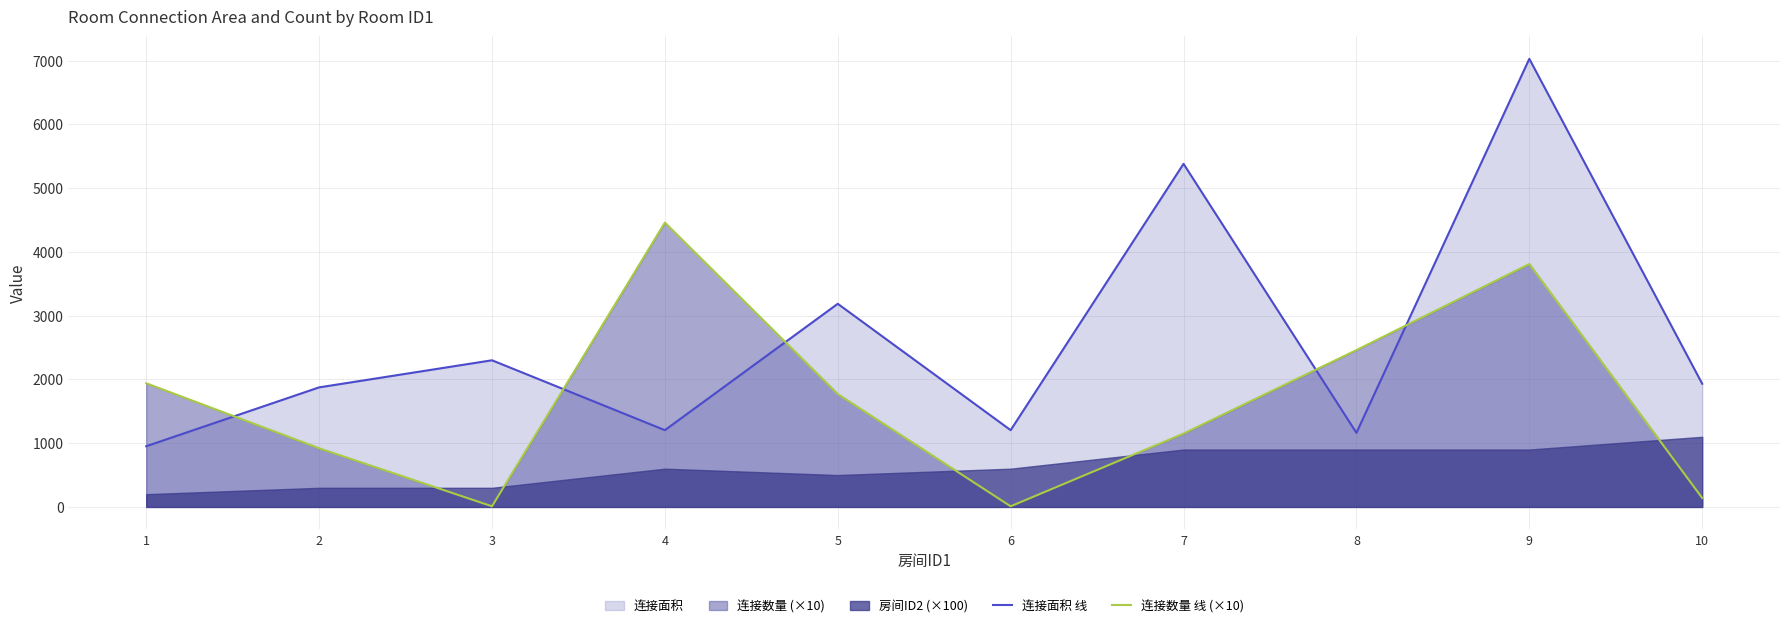

The value of 连接数量 线 (×10) at 8 is 3653. True or false?

False